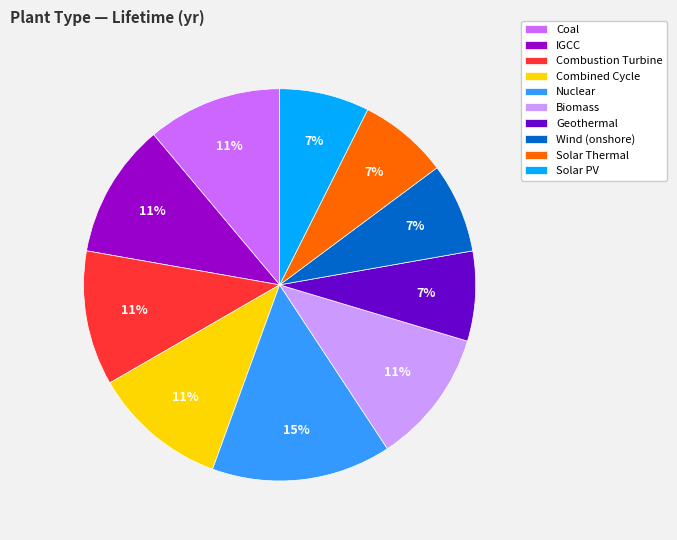

The Wind (onshore) slice represents 7% of the pie. True or false?

True